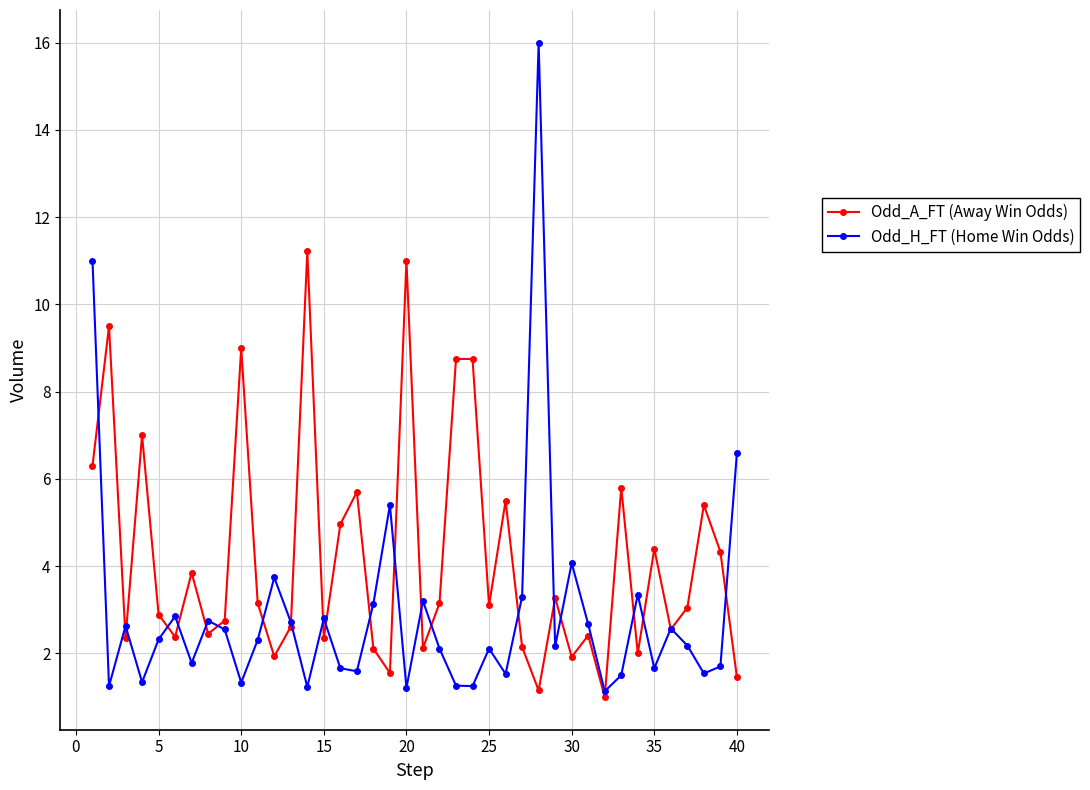

What is the greatest value displayed?

16.0